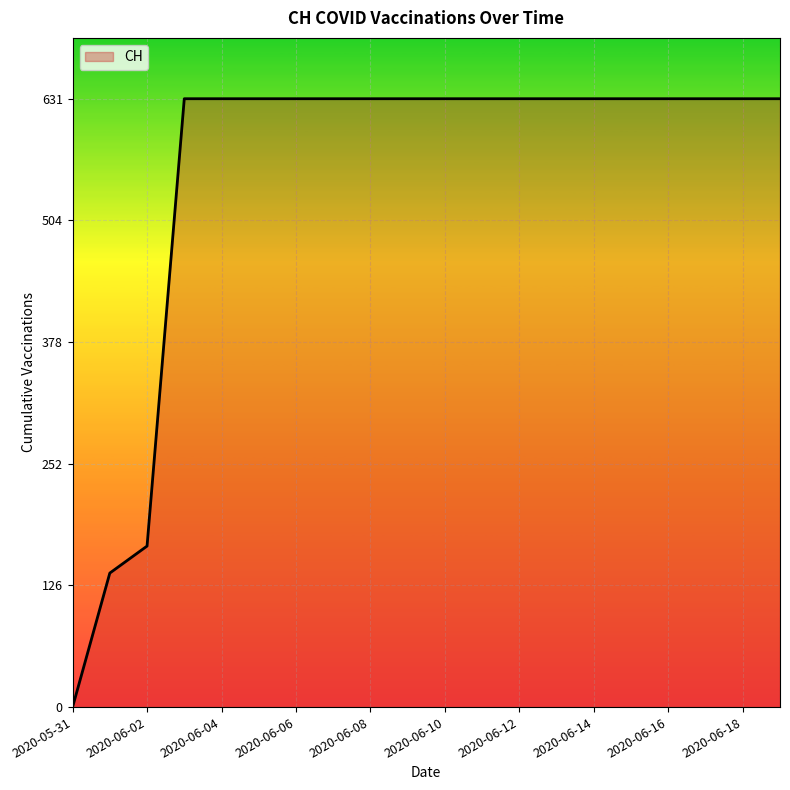

What is the difference between the maximum and minimum values?

631